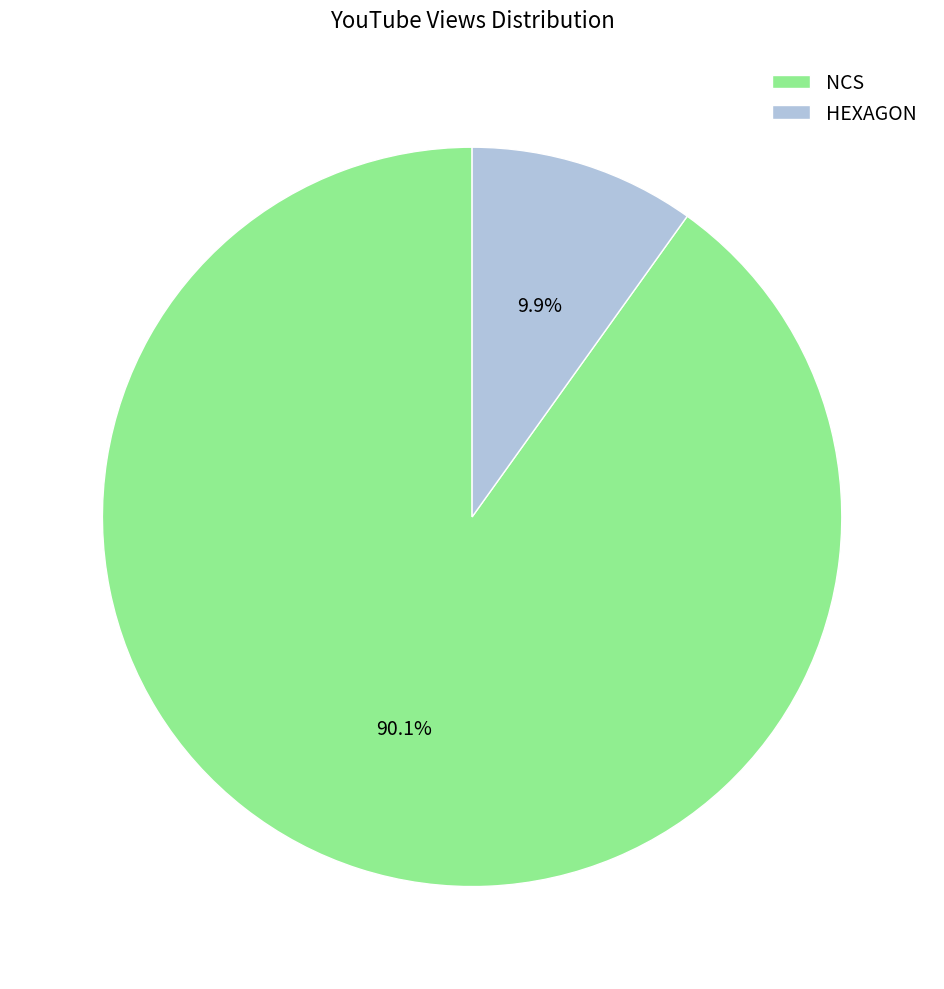

True or false: NCS accounts for 95% of the total.

False